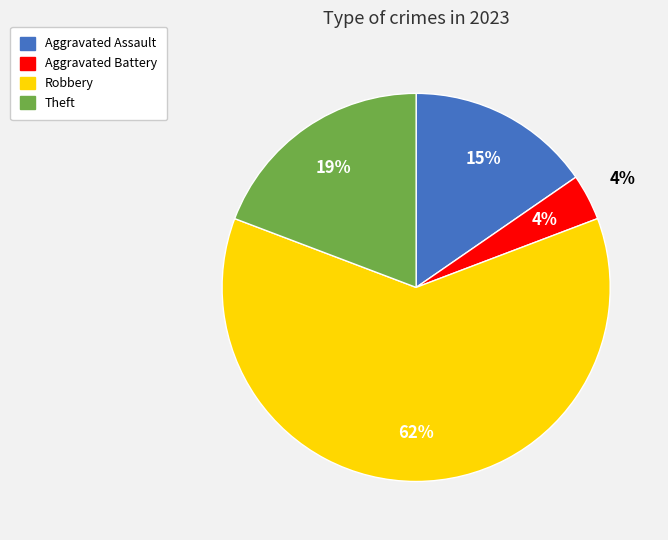

To the nearest percent, what is the average slice percentage?

25%